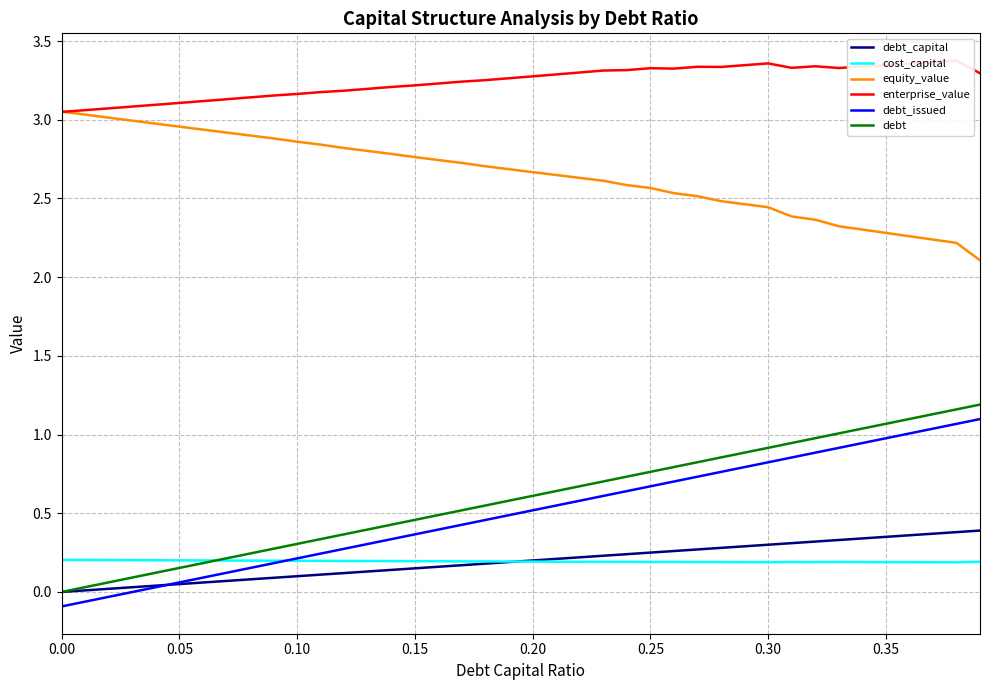

True or false: debt_issued and enterprise_value intersect in this chart.

False